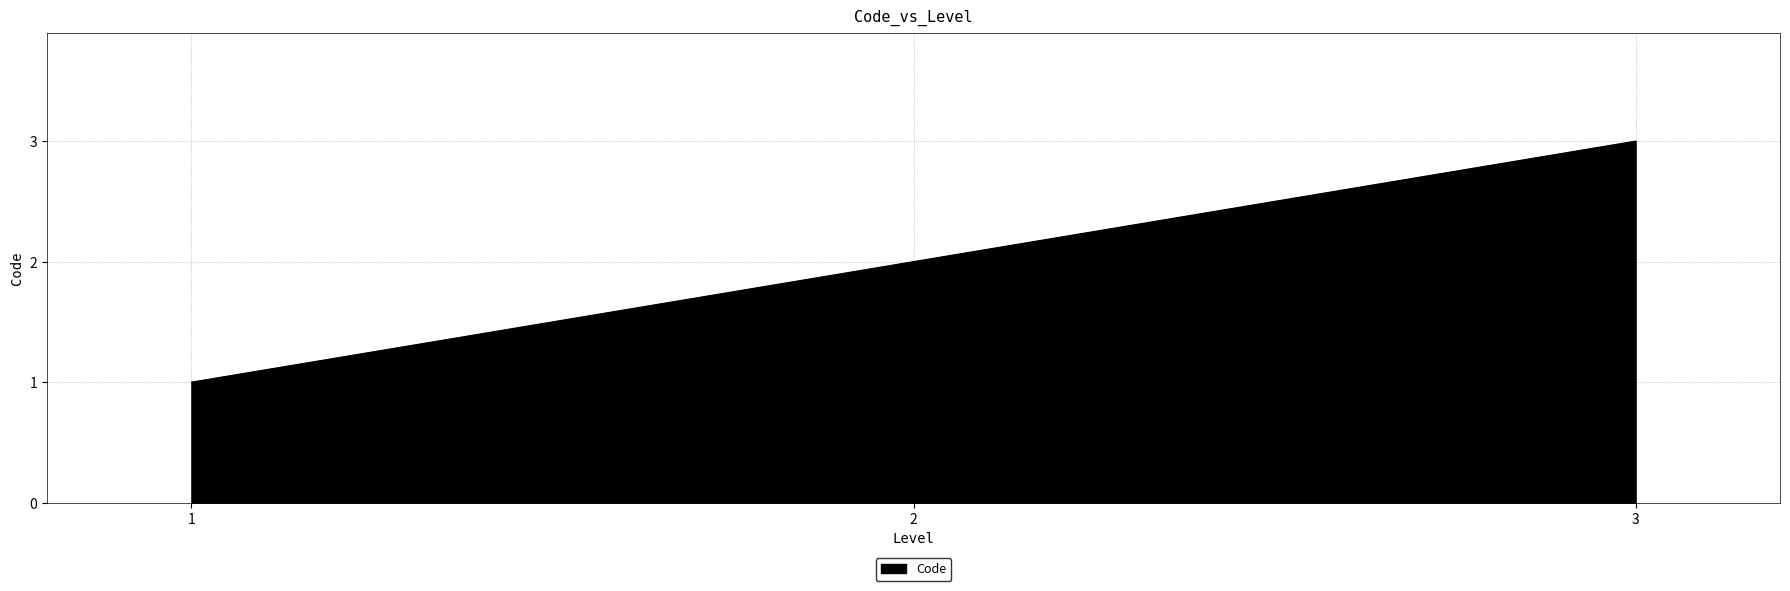

List the labels in order of value, largest first.

3, 2, 1